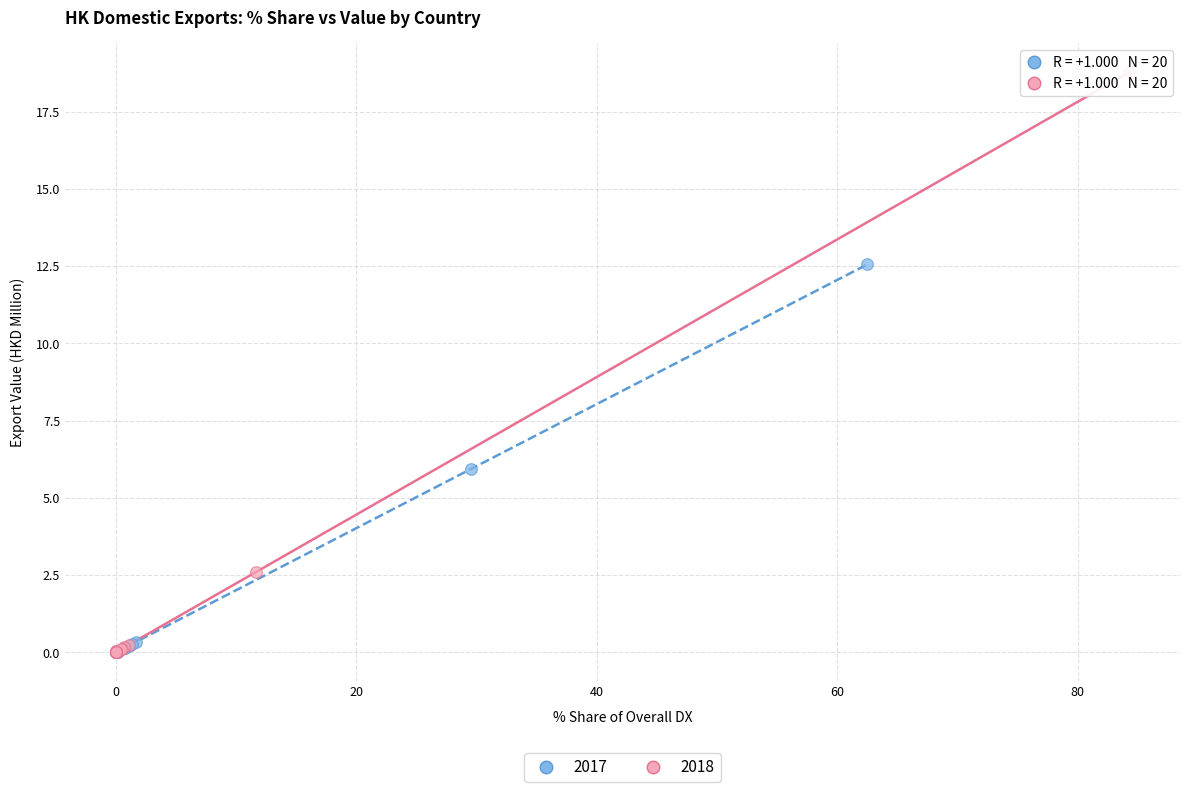

Which series has the largest Y range (max minus min)?

2018